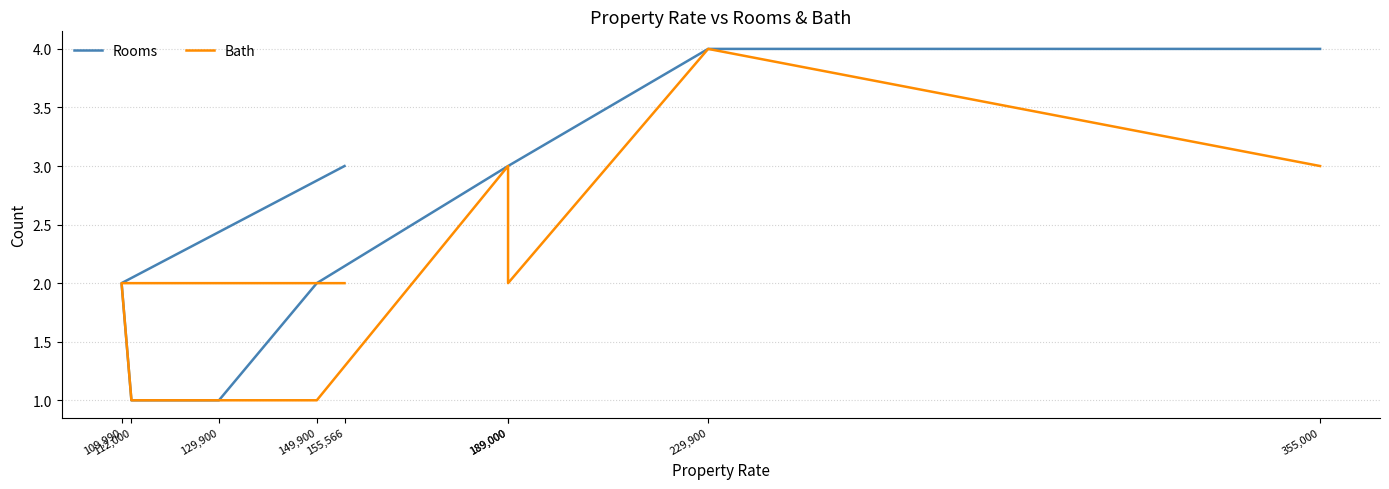

True or false: Rooms has more than 0 interior local peaks.

False